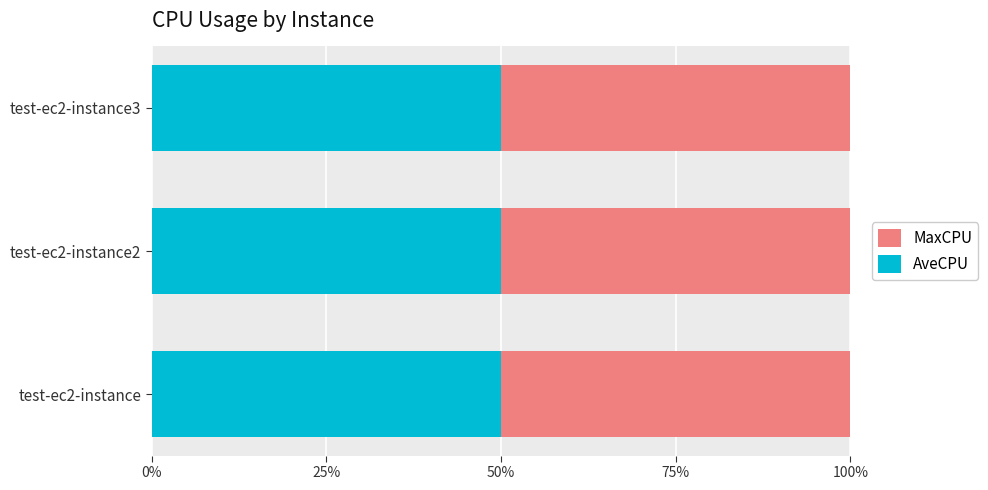

At which category is the sum across all series the highest?

test-ec2-instance3